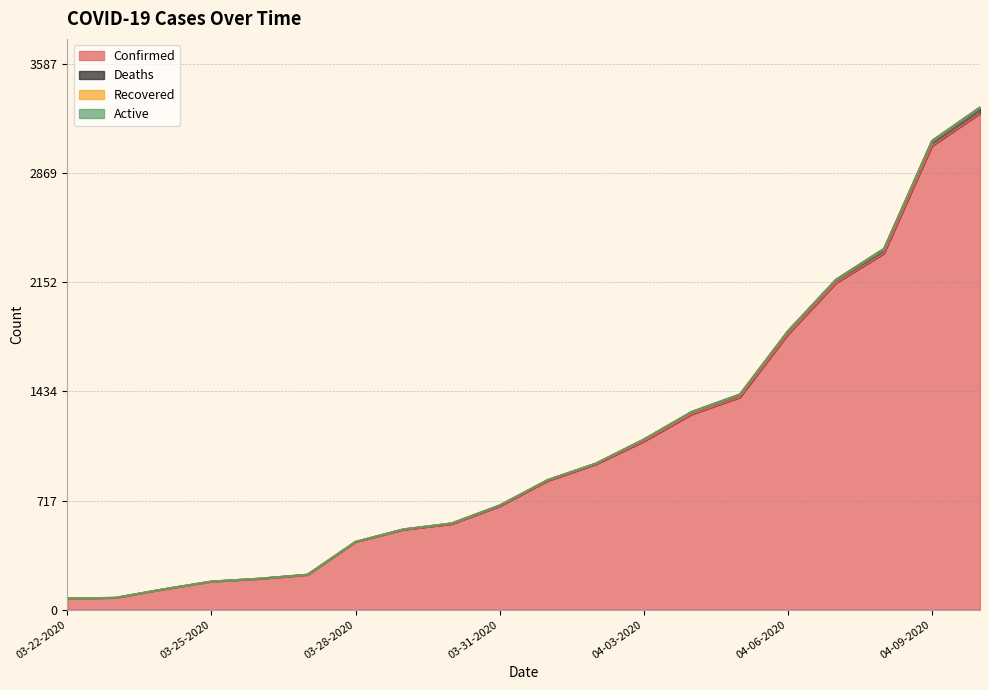

At which category does the chart reach its minimum across all series?

03-22-2020